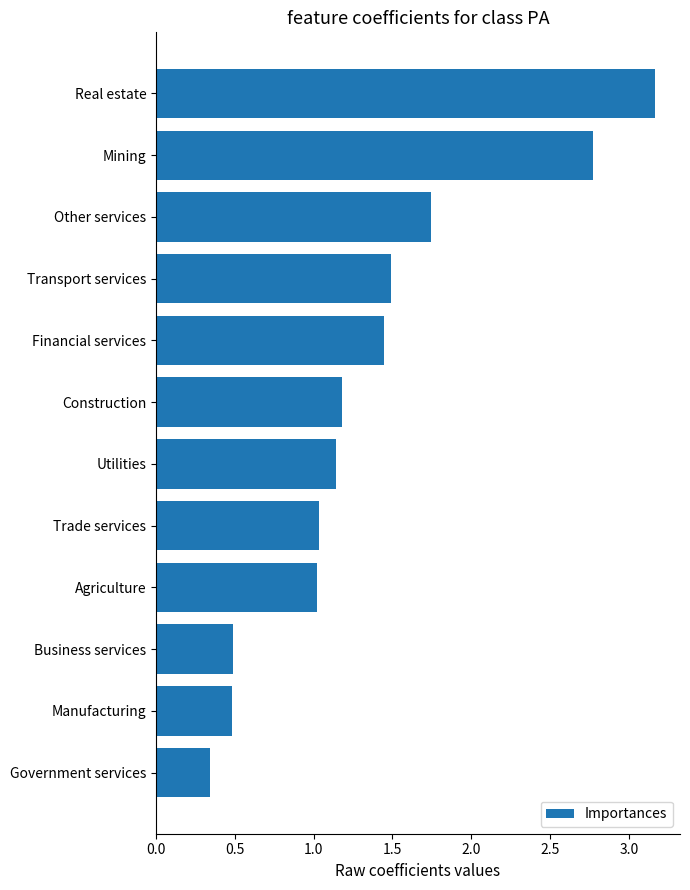

What is the change in value from Construction to Manufacturing?

-0.7